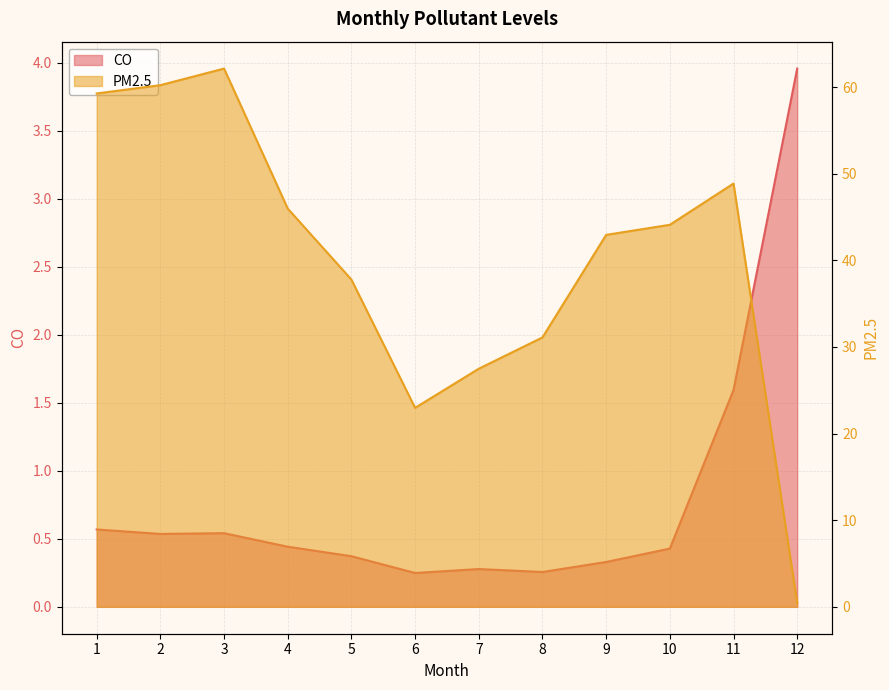

Which category has the highest value across all series?

3